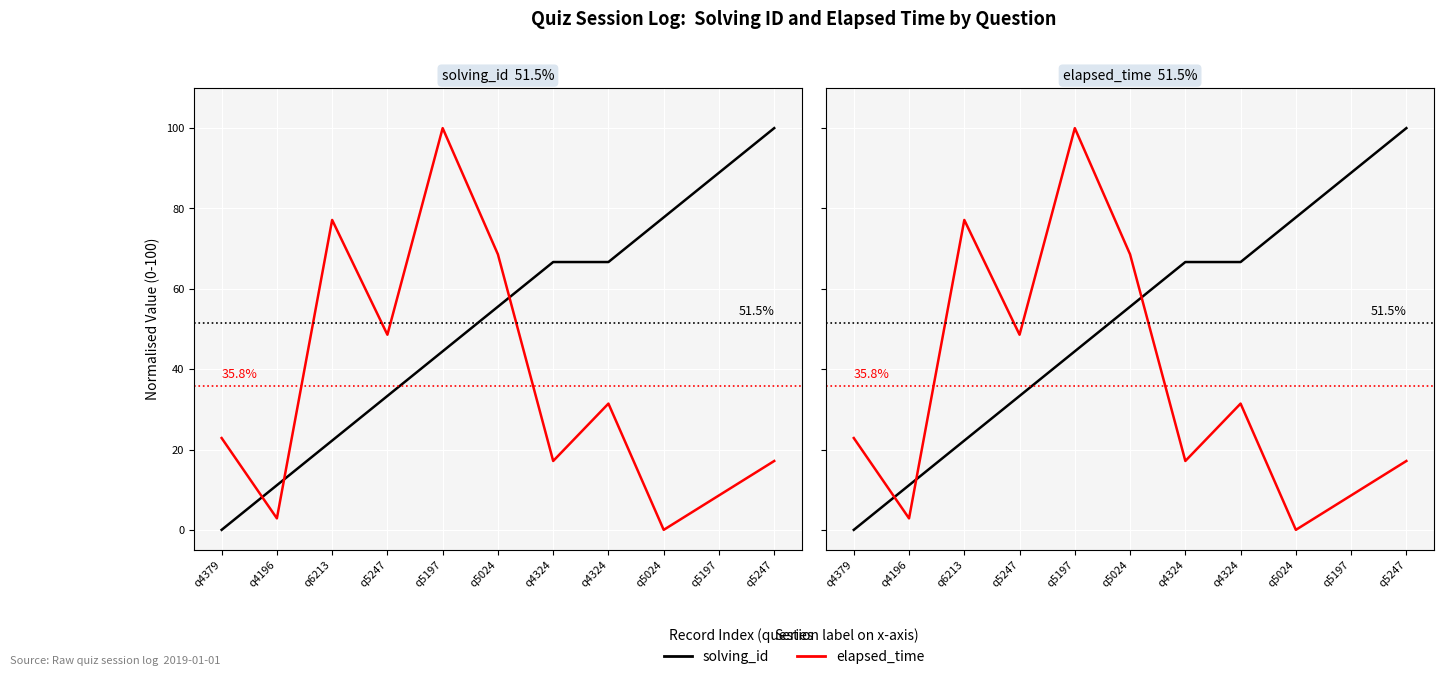

True or false: solving_id has a value of 29.2 at q6213.

False